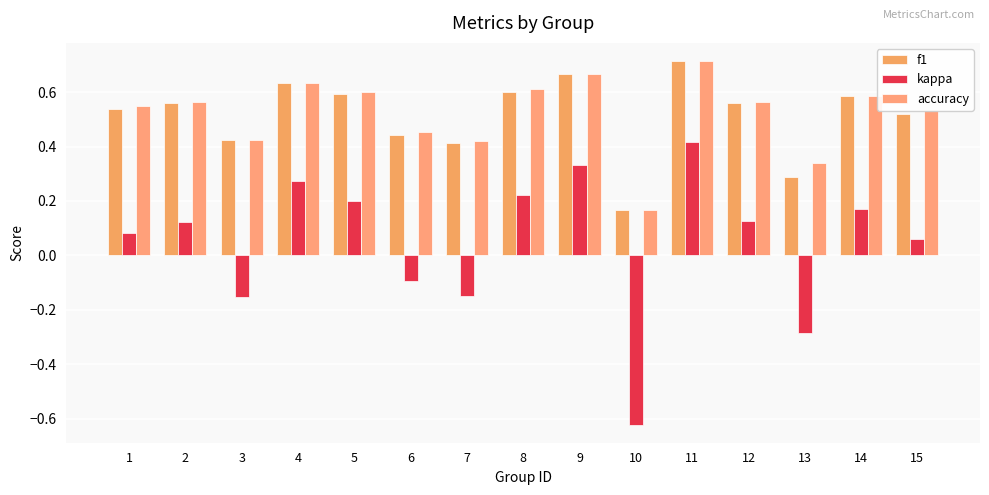

Are the bars grouped side by side (vs. stacked)?

Yes